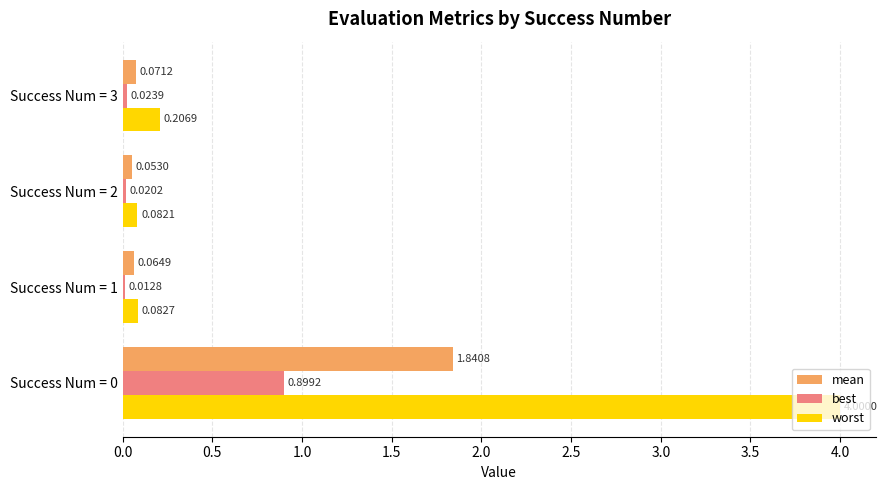

Rank the series by their average value, from highest to lowest.

worst, mean, best